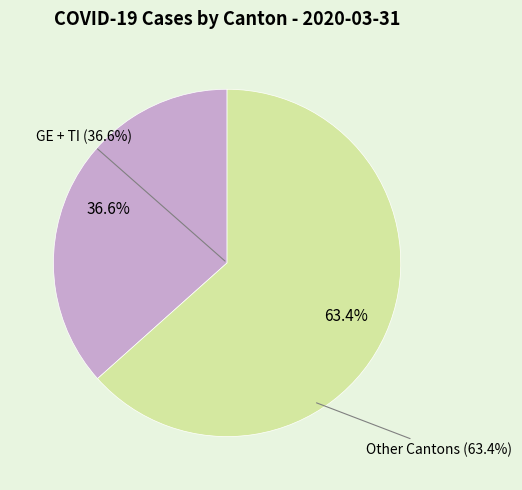

Does 2020-04-08 represent more than half of the total?

No